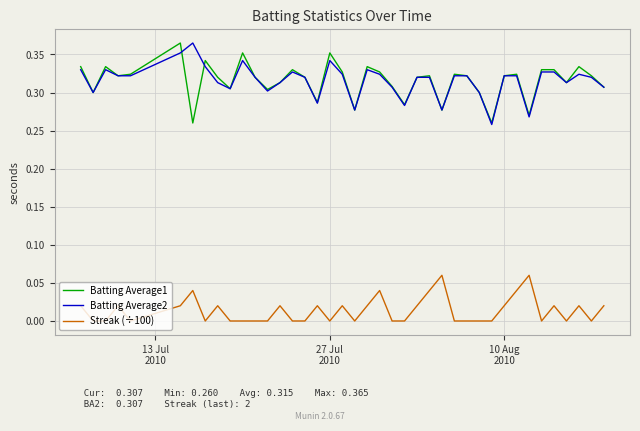

True or false: Streak (÷100) and Batting Average2 intersect in this chart.

False